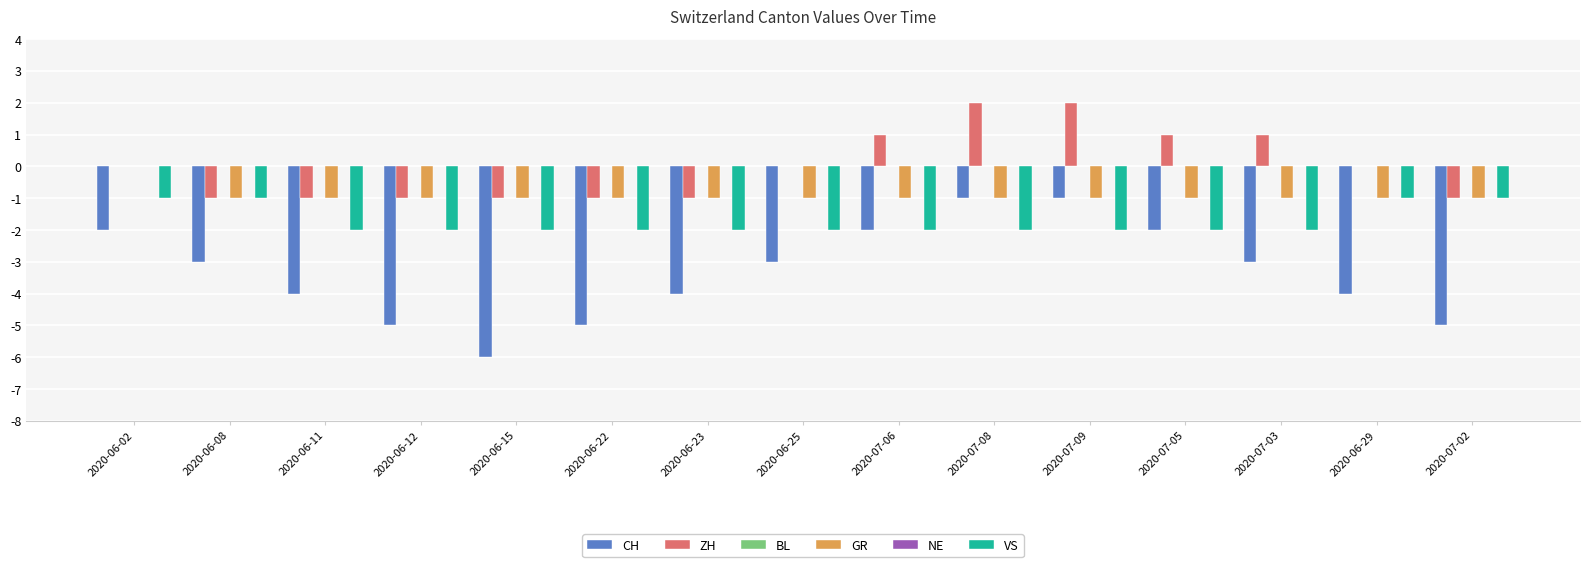

What is the label of the 1st bar from the left?

2020-06-02